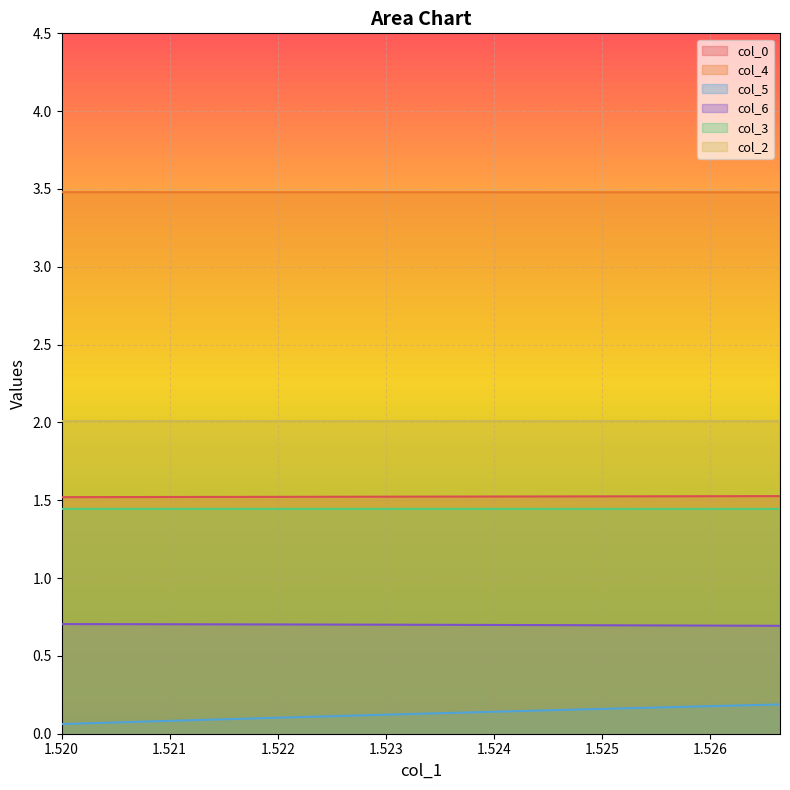

True or false: col_5 and col_6 cross at least once.

False